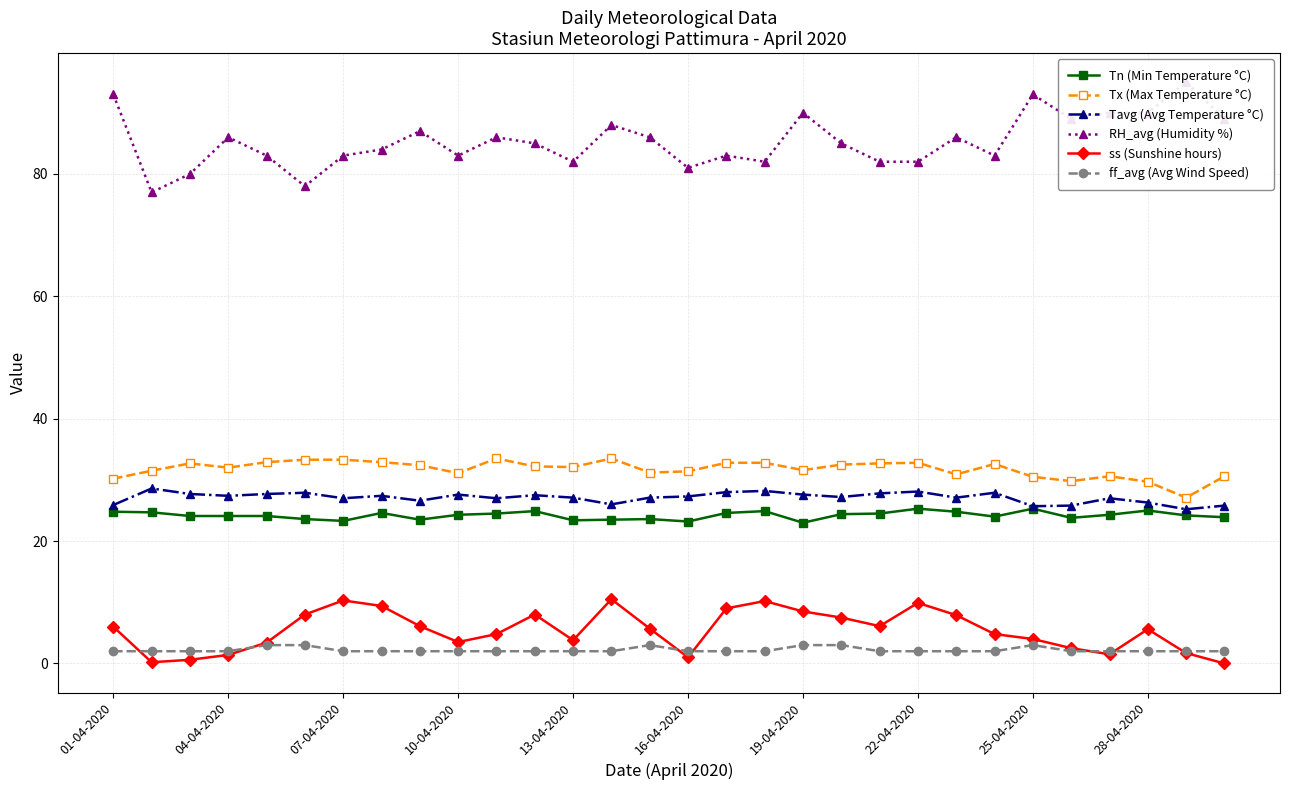

True or false: Tn (Min Temperature °C) has more than 2 interior local peaks.

True